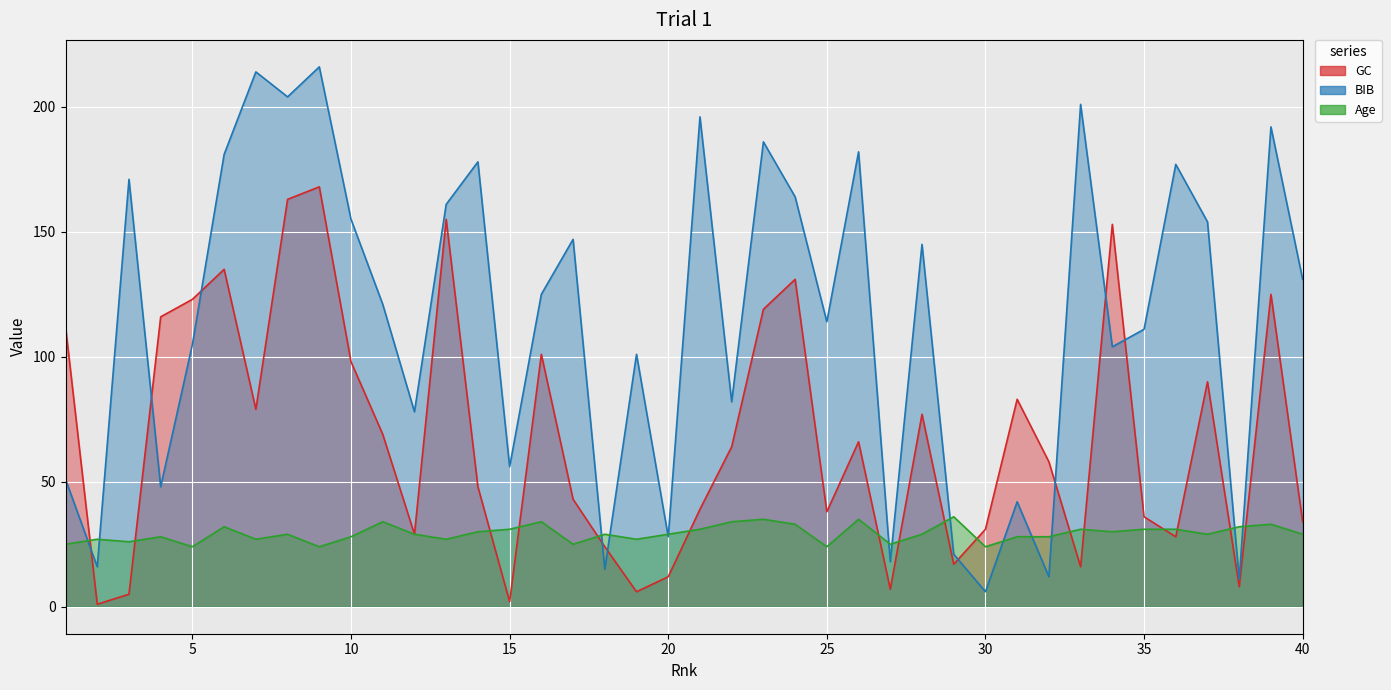

Rank the series at 32 from lowest to highest value.

BIB, Age, GC